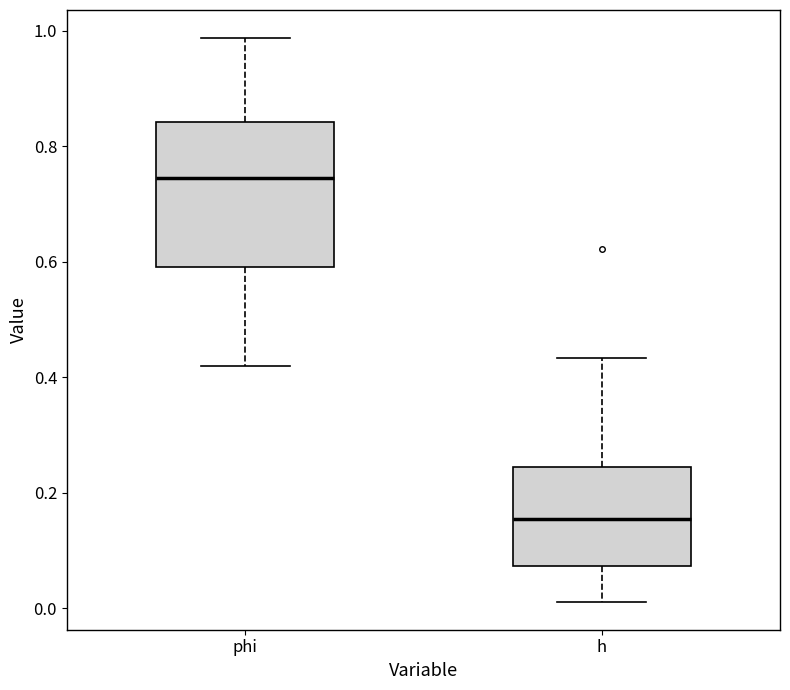

Where is the upper edge of the box for phi on the y-axis? The values are not printed on the chart, so give them approximately, as read against the axis.

0.84